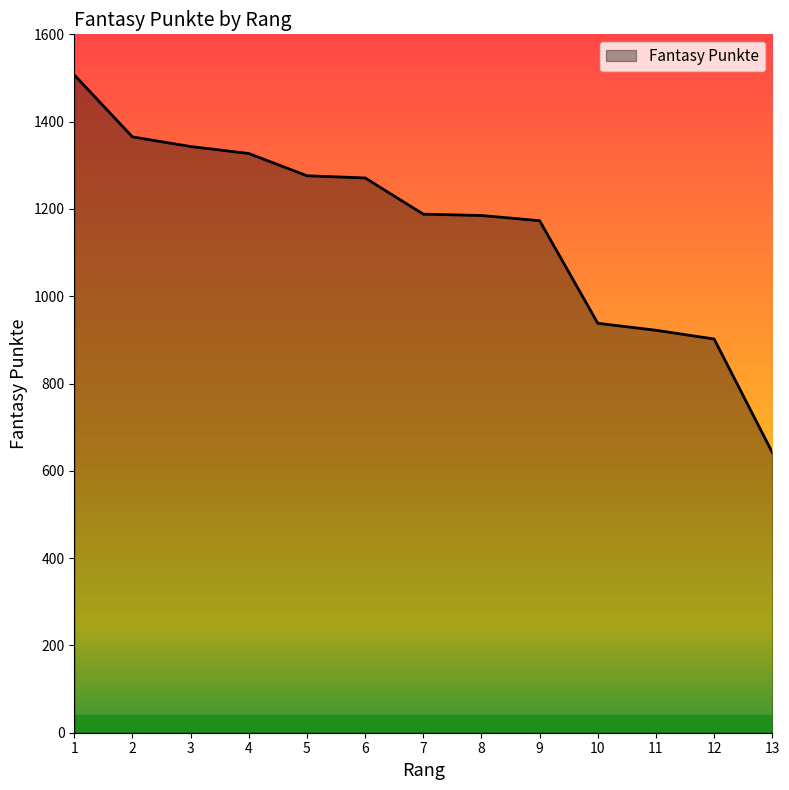

How many lines are shown in the chart?

1